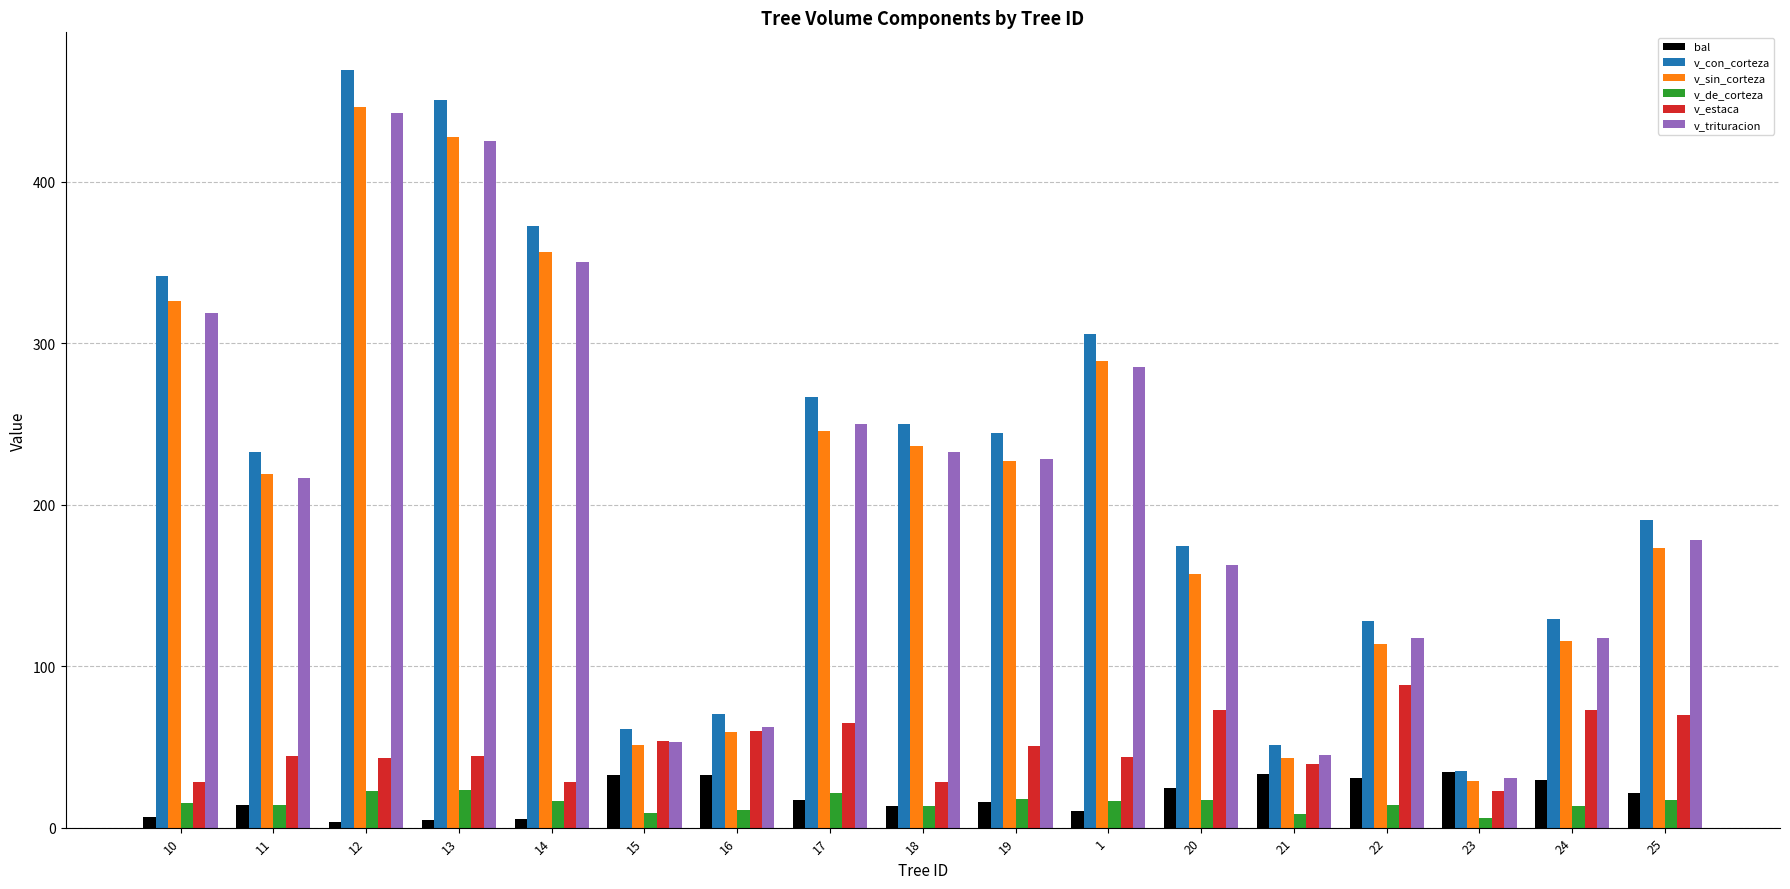

How many values in the v_con_corteza series exceed 232?

9